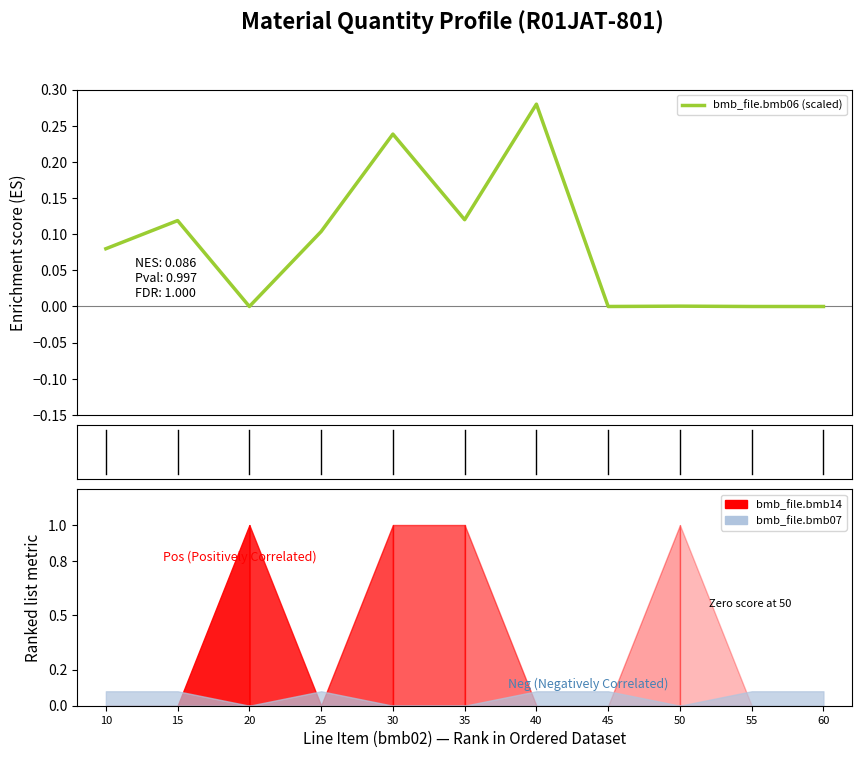

Count the number of values greater than 0.

7